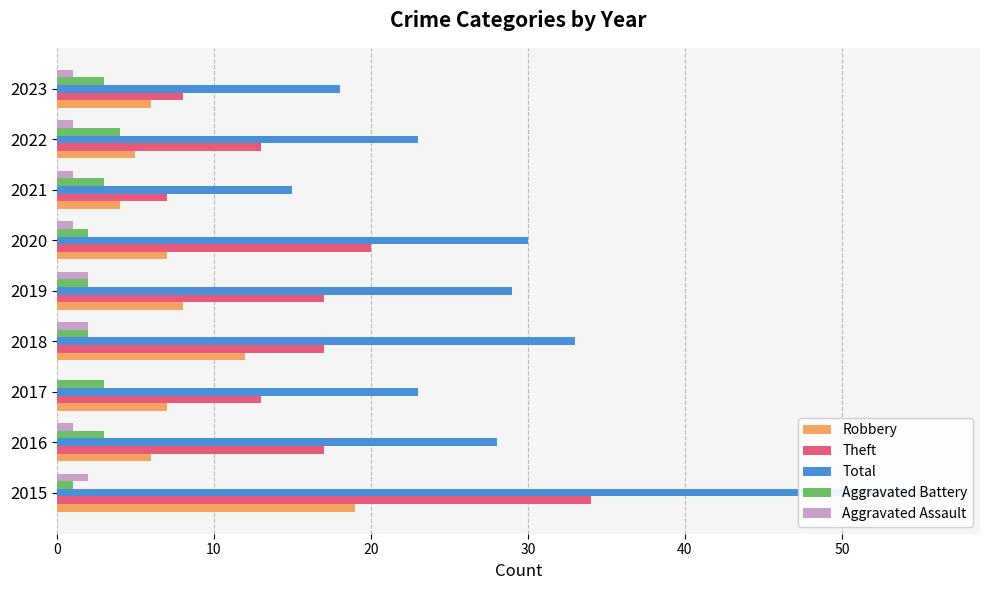

List the series in order of their peak value, lowest first.

Aggravated Assault, Aggravated Battery, Robbery, Theft, Total